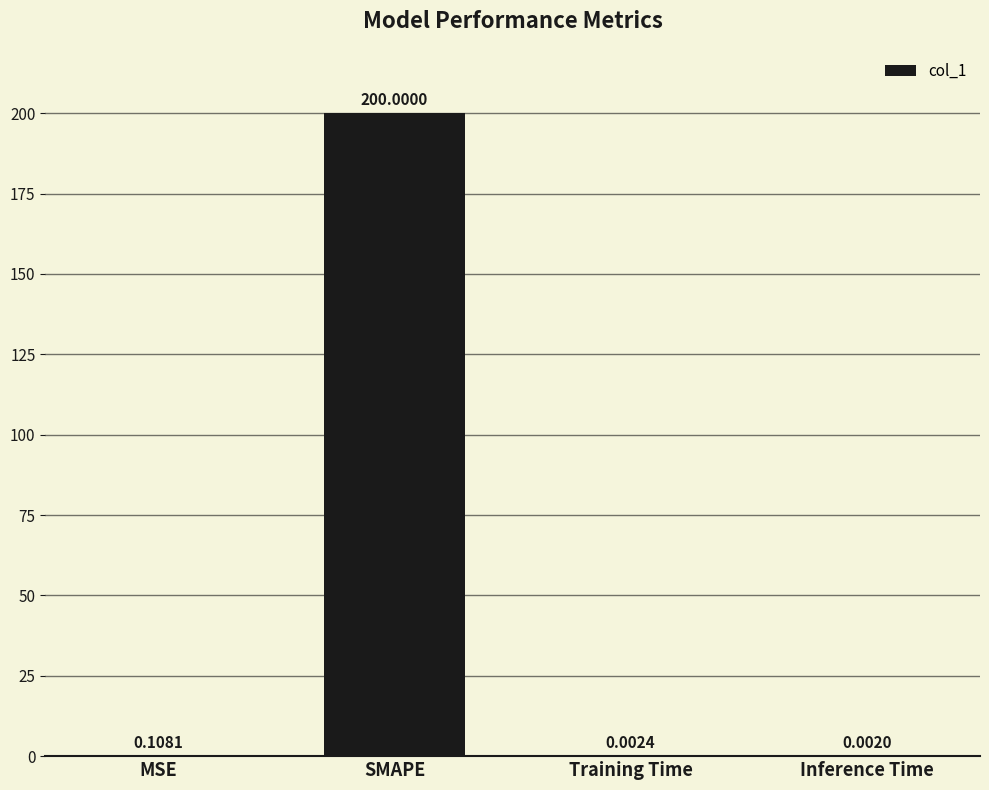

Does the chart contain stacked bars?

No